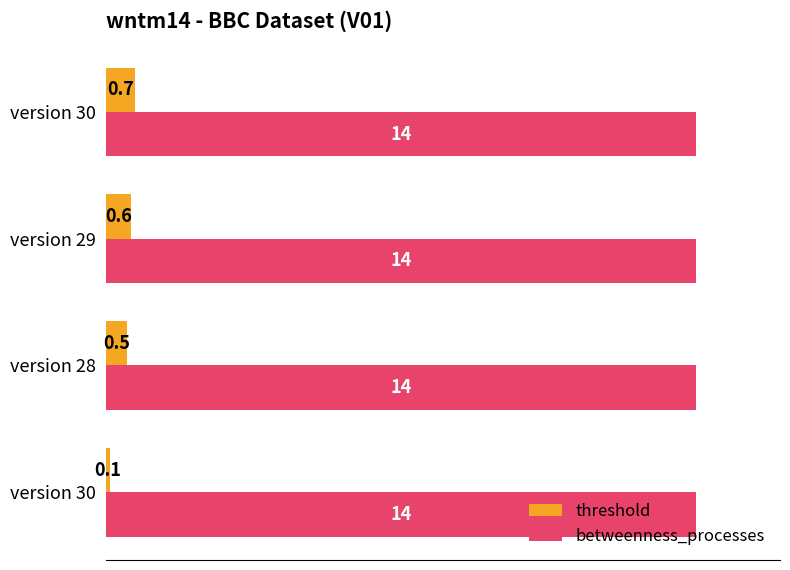

Count the number of categories in the chart.

4